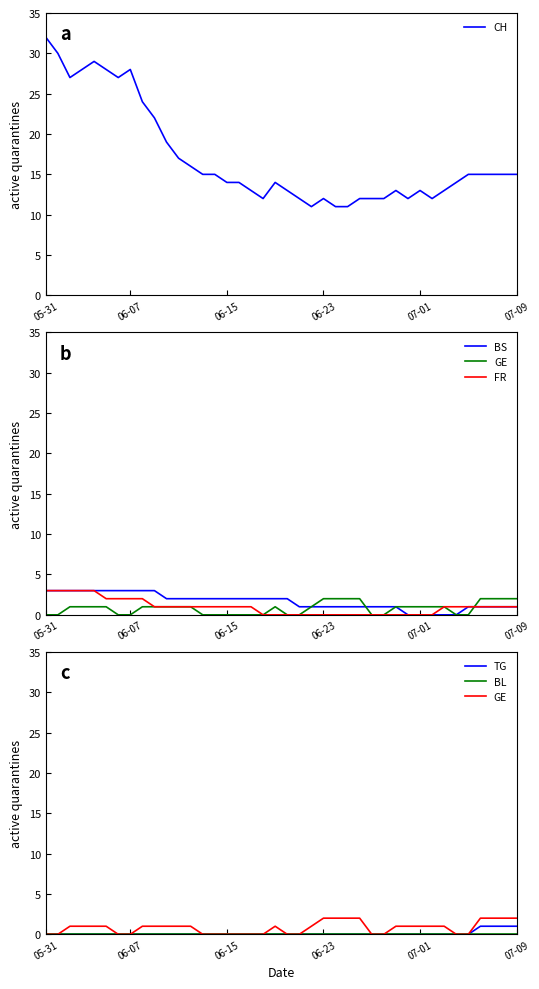

What is the highest value of the CH series?

32